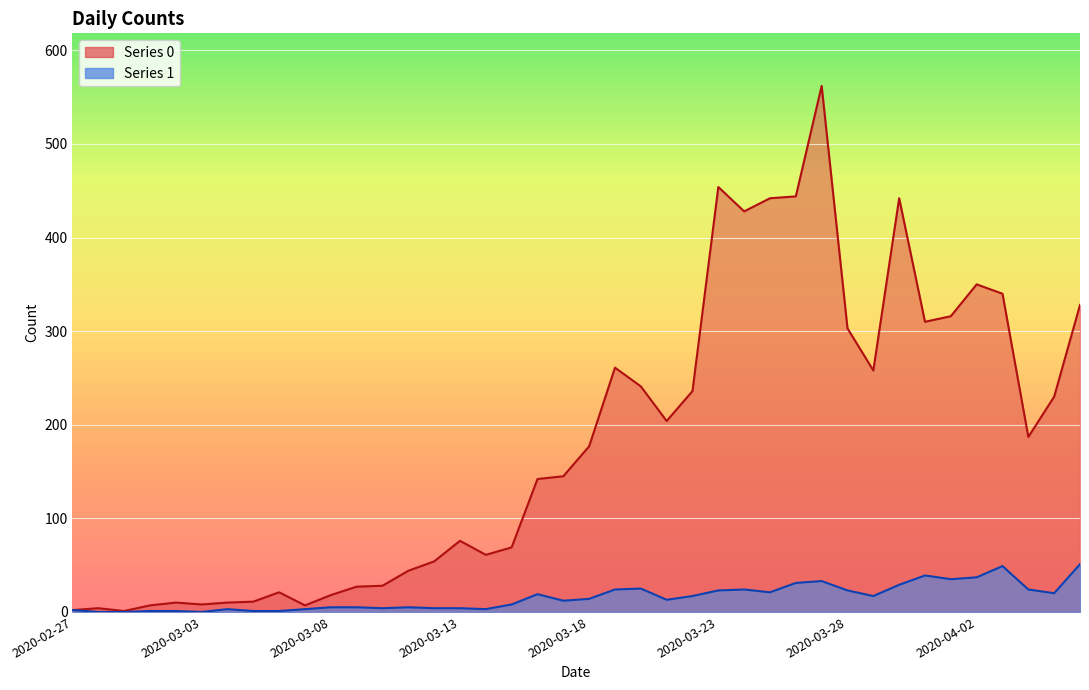

What is the value of the 1 point at the 8th from the left?

1